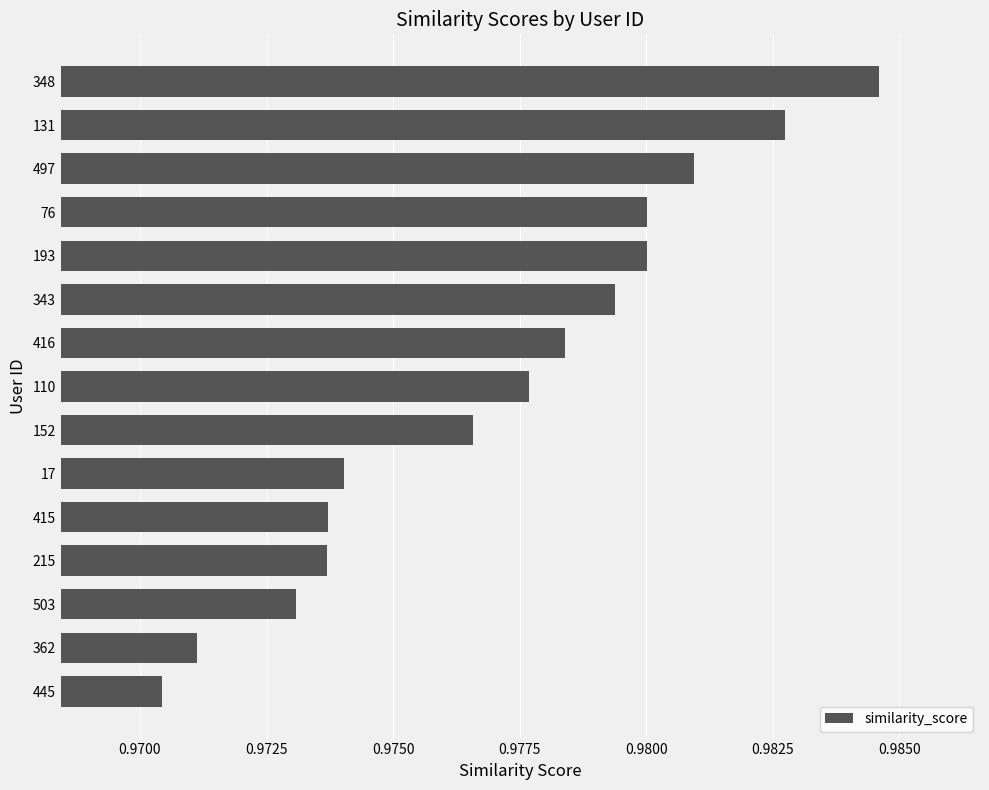

The chart shows a value of 1.8 at 348. True or false?

False